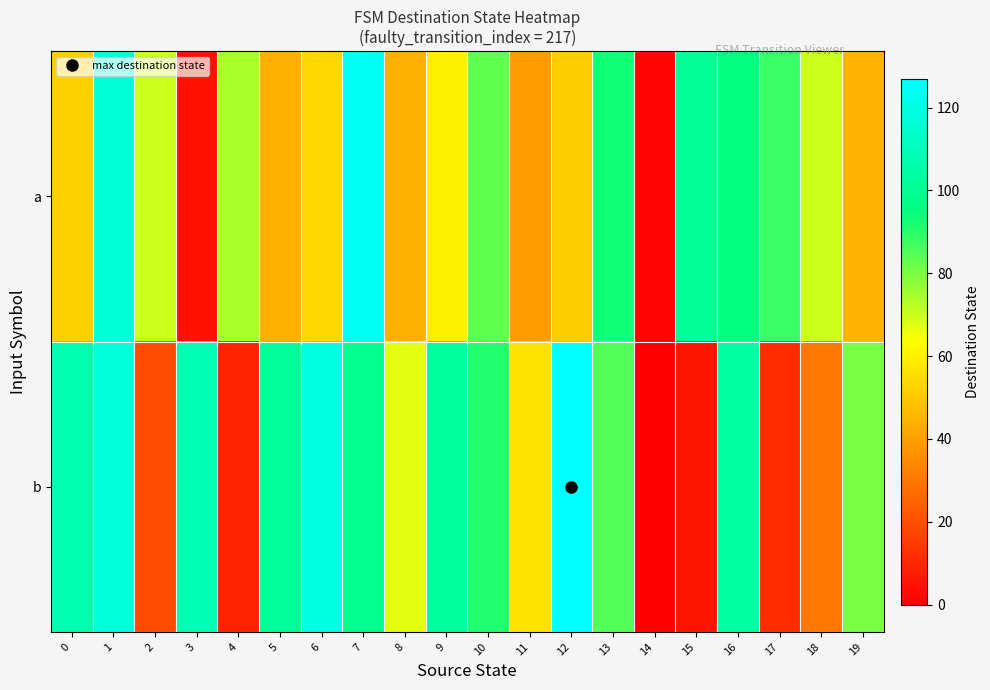

At how many categories does at least one series exceed 77?

14